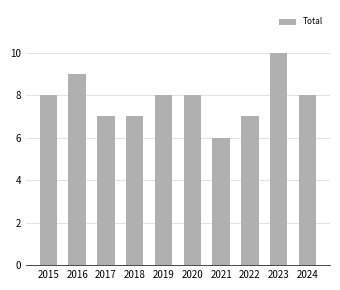

How many categories are shown in the chart?

10